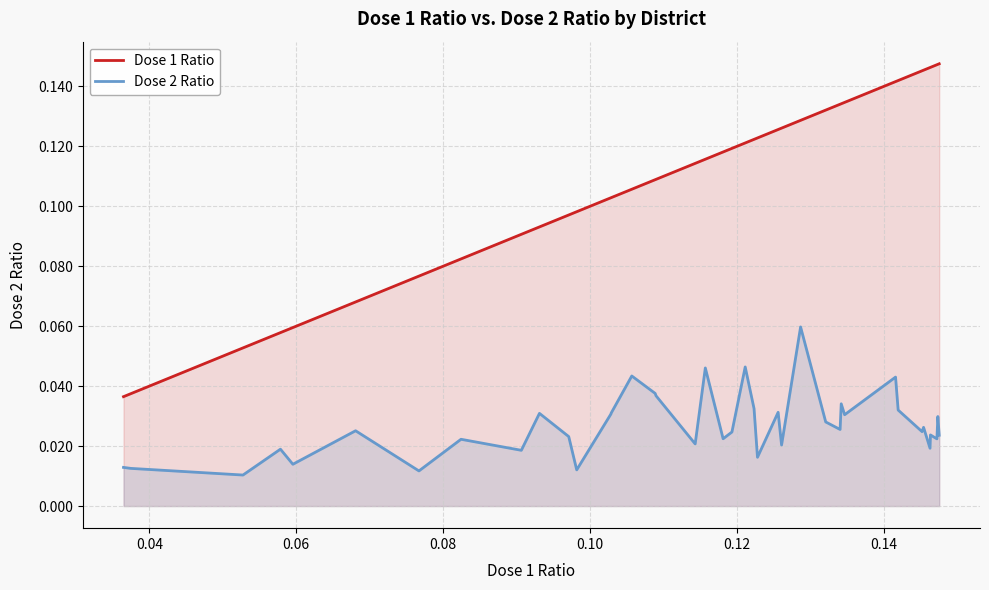

Which series has the largest total across all categories?

Dose 1 Ratio